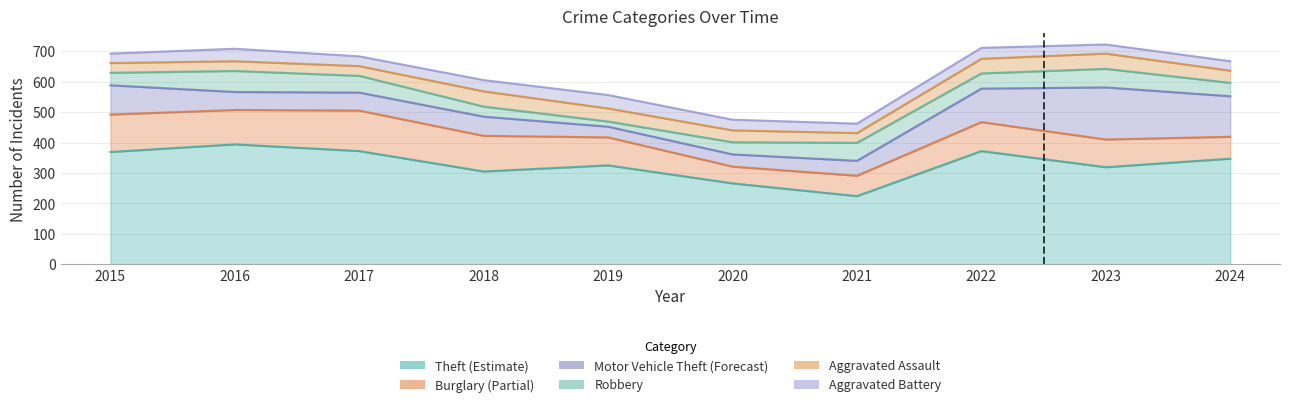

Is it true that Motor Vehicle Theft equals 32 at 2022?

False